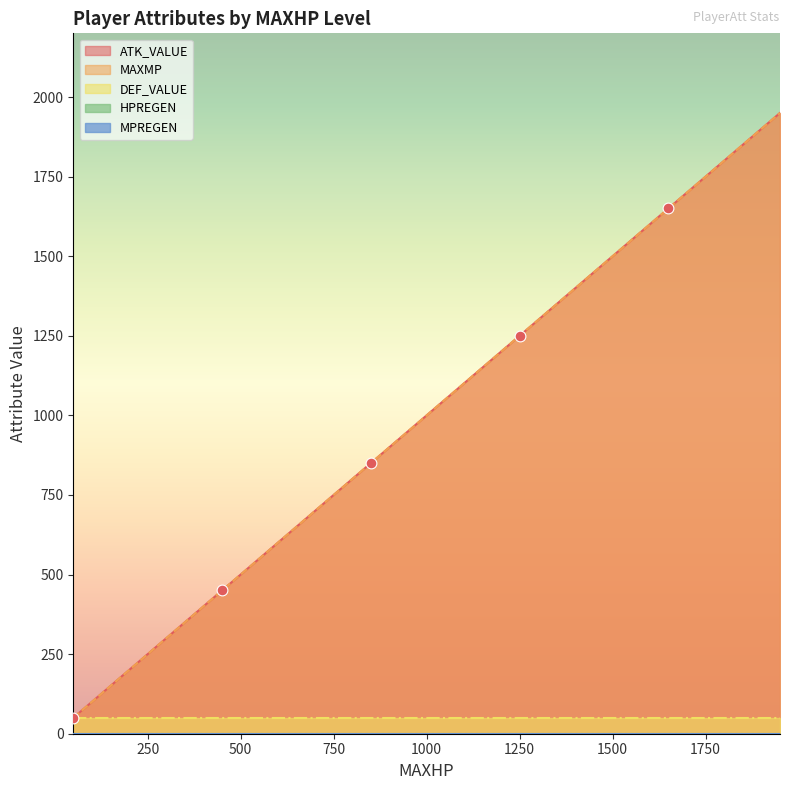

What are all the series names shown in the legend?

ATK_VALUE, MAXMP, DEF_VALUE, HPREGEN, MPREGEN